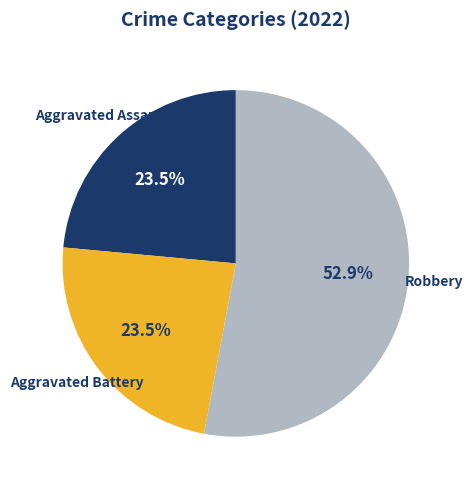

Does any single category account for the majority?

Yes